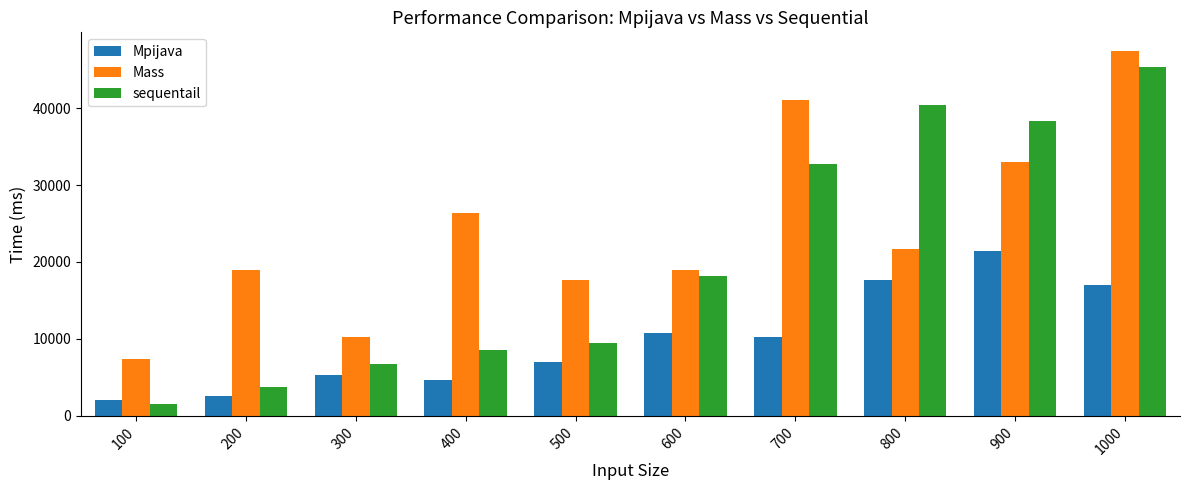

Is it true that Mass equals 39619 at 400?

False